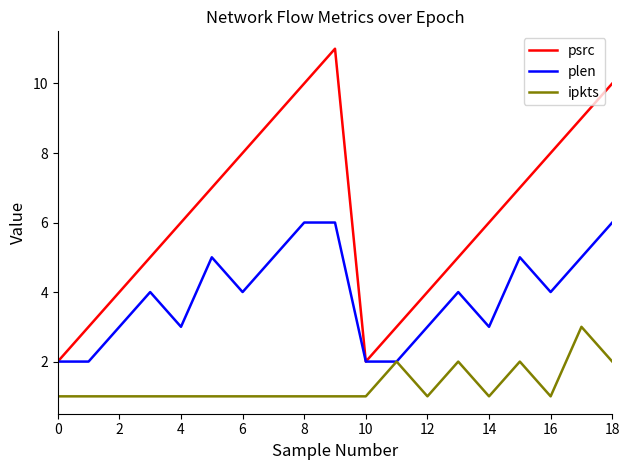

How many lines are shown in the chart?

3